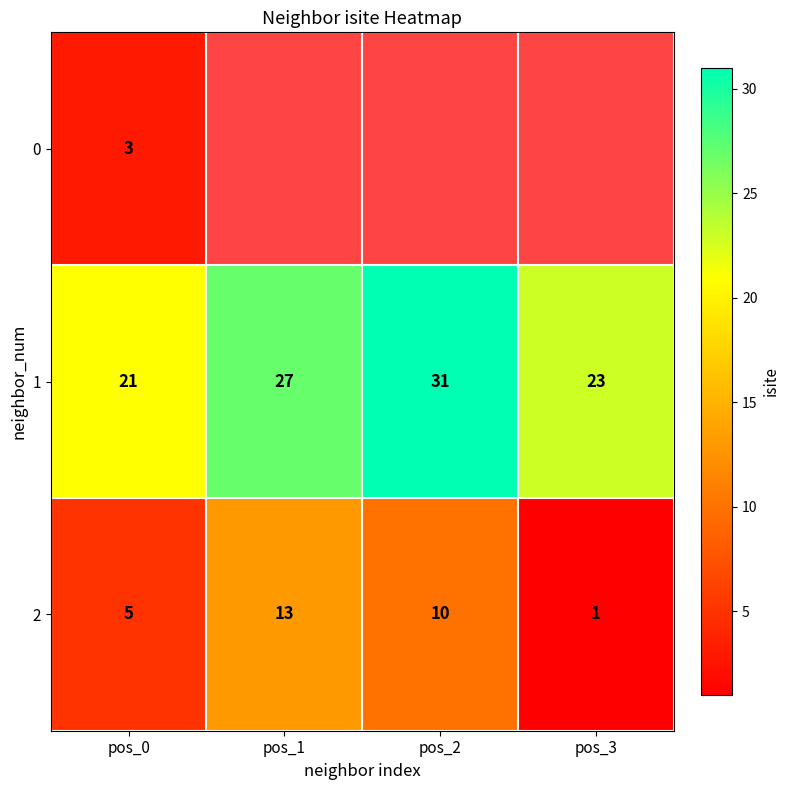

True or false: 2 has a value of 1 at pos_3.

True